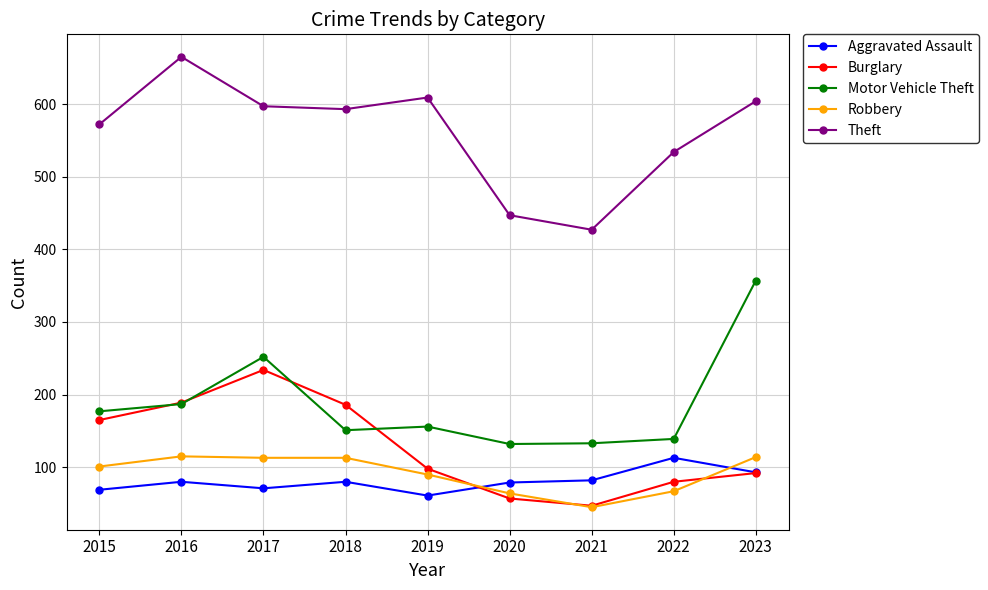

How many times do Robbery and Burglary cross each other?

3